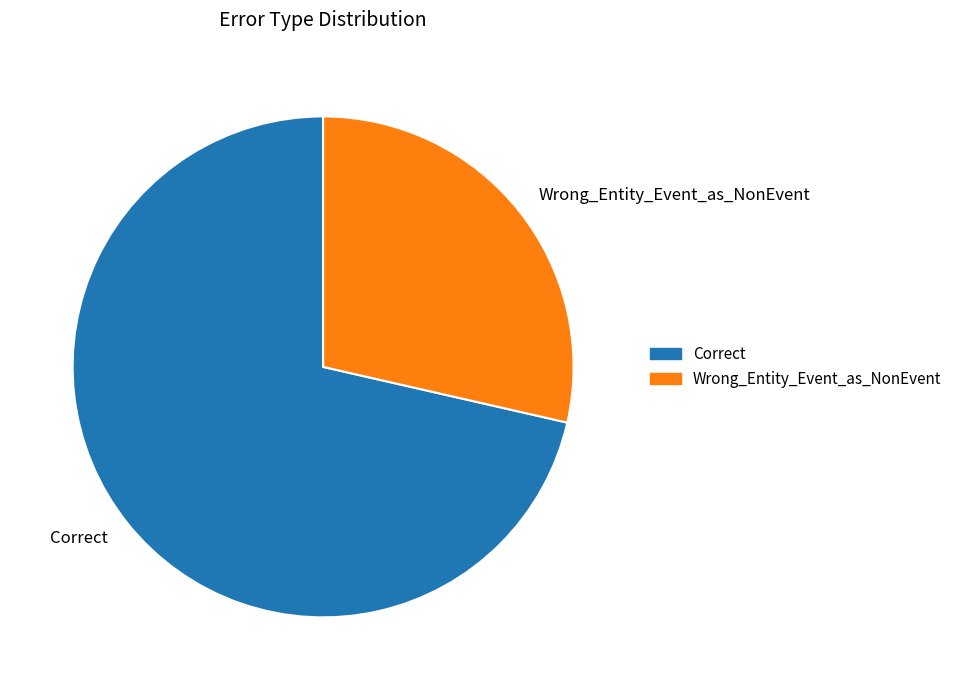

Is it true that Correct is 71% of the pie?

True